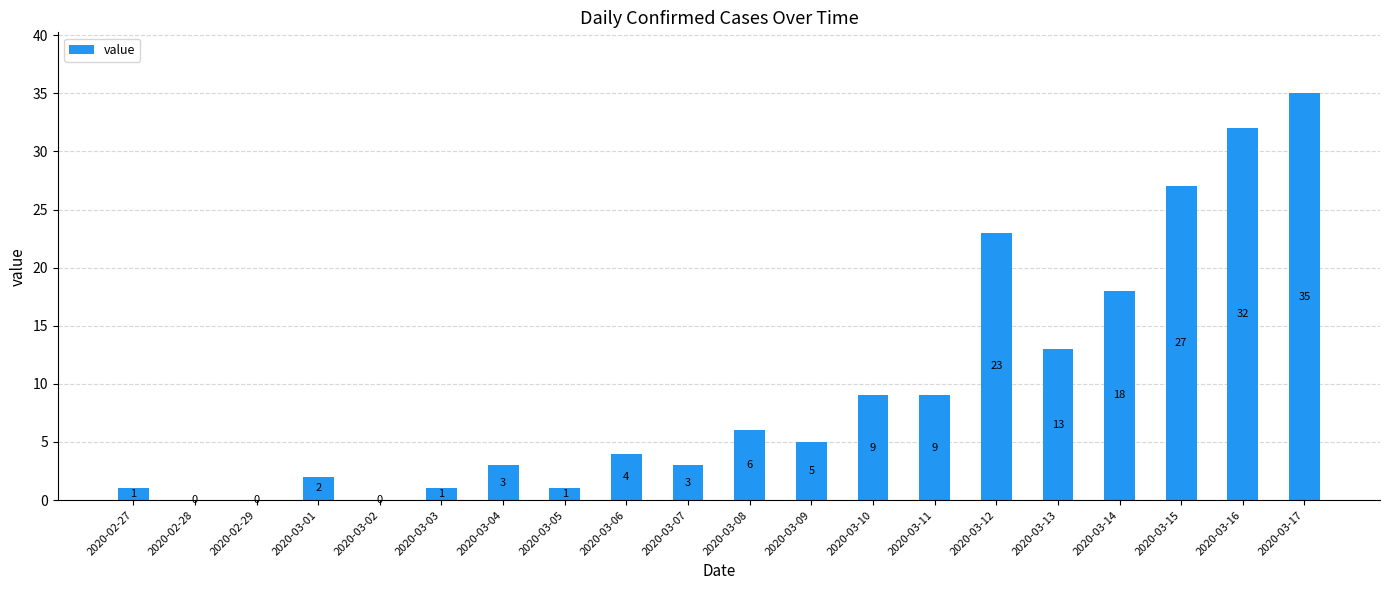

Reading left to right, list all the values displayed in this chart.

1	0	0	2	0	1	3	1	4	3	6	5	9	9	23	13	18	27	32	35